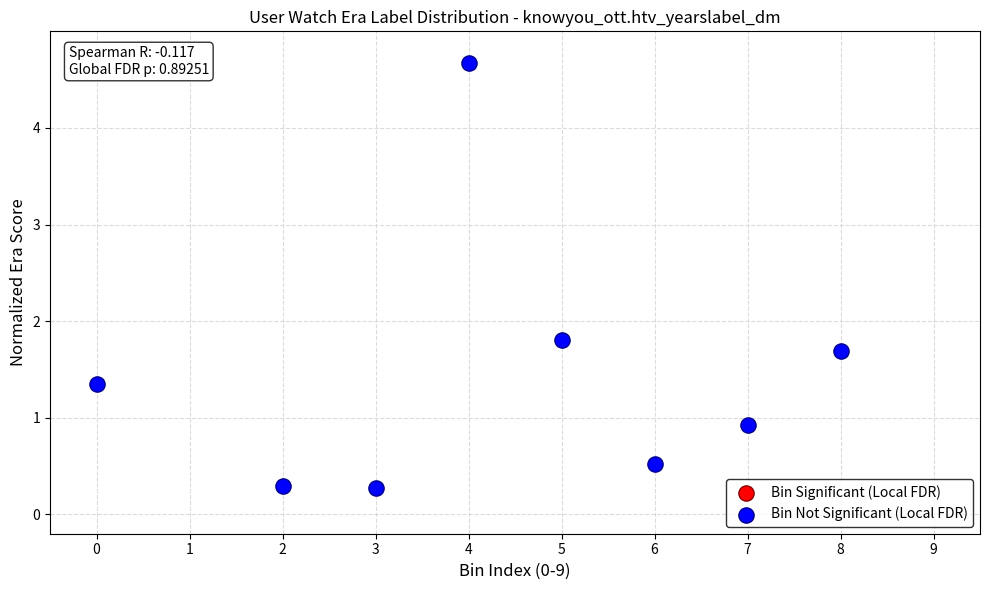

What is the average X value?

4.4